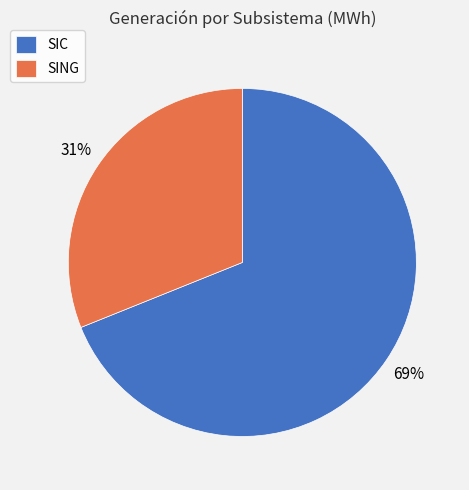

Count the number of slices in the pie.

2